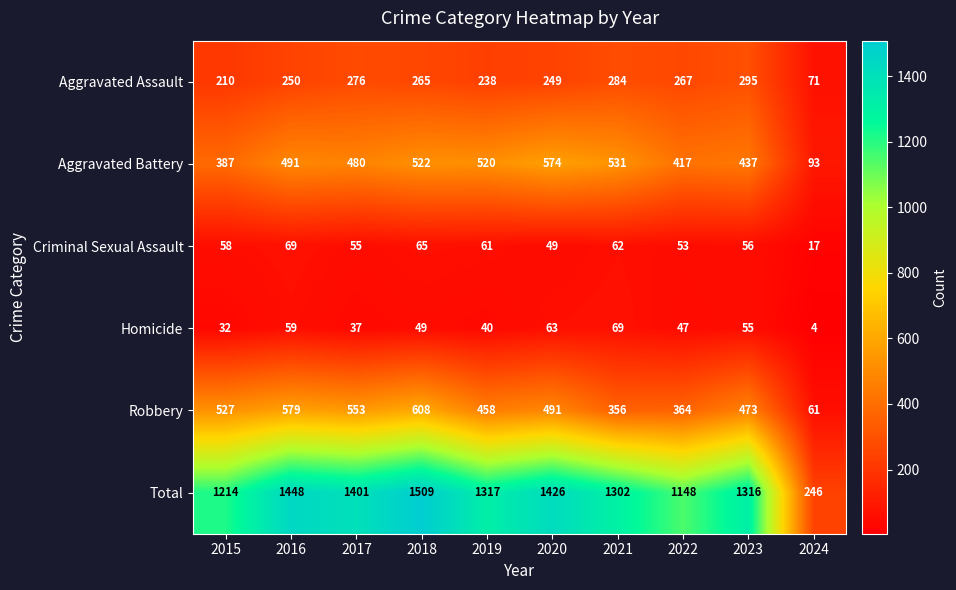

What is the total value across all series at 2021?

2604